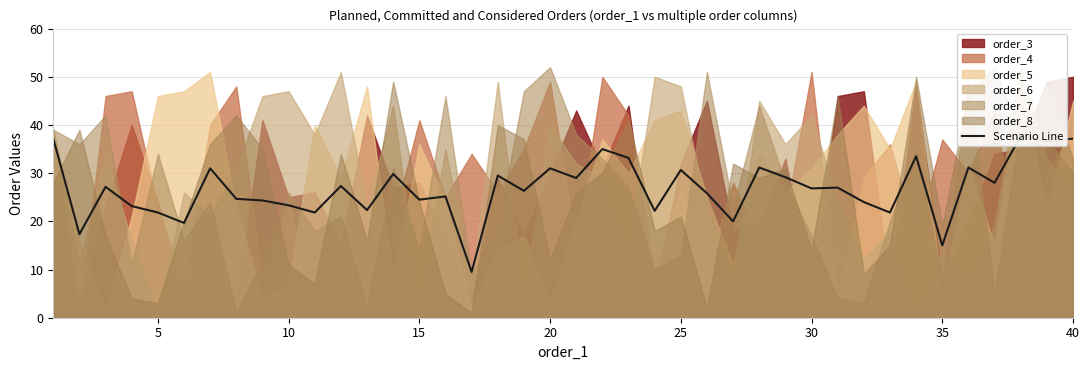

Which has a higher value, 32 or 28?

28